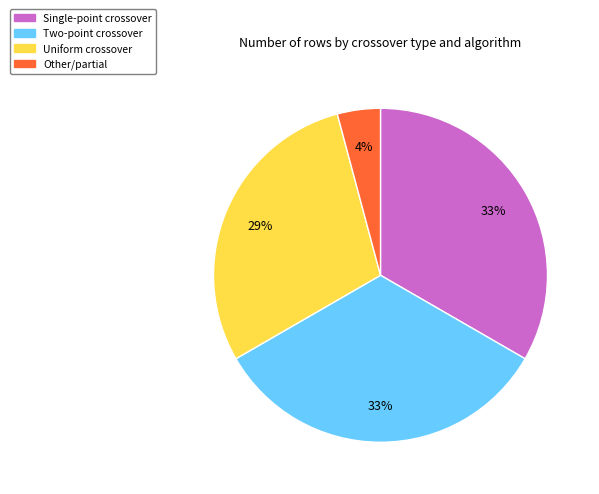

The Uniform crossover slice represents 29% of the pie. True or false?

True